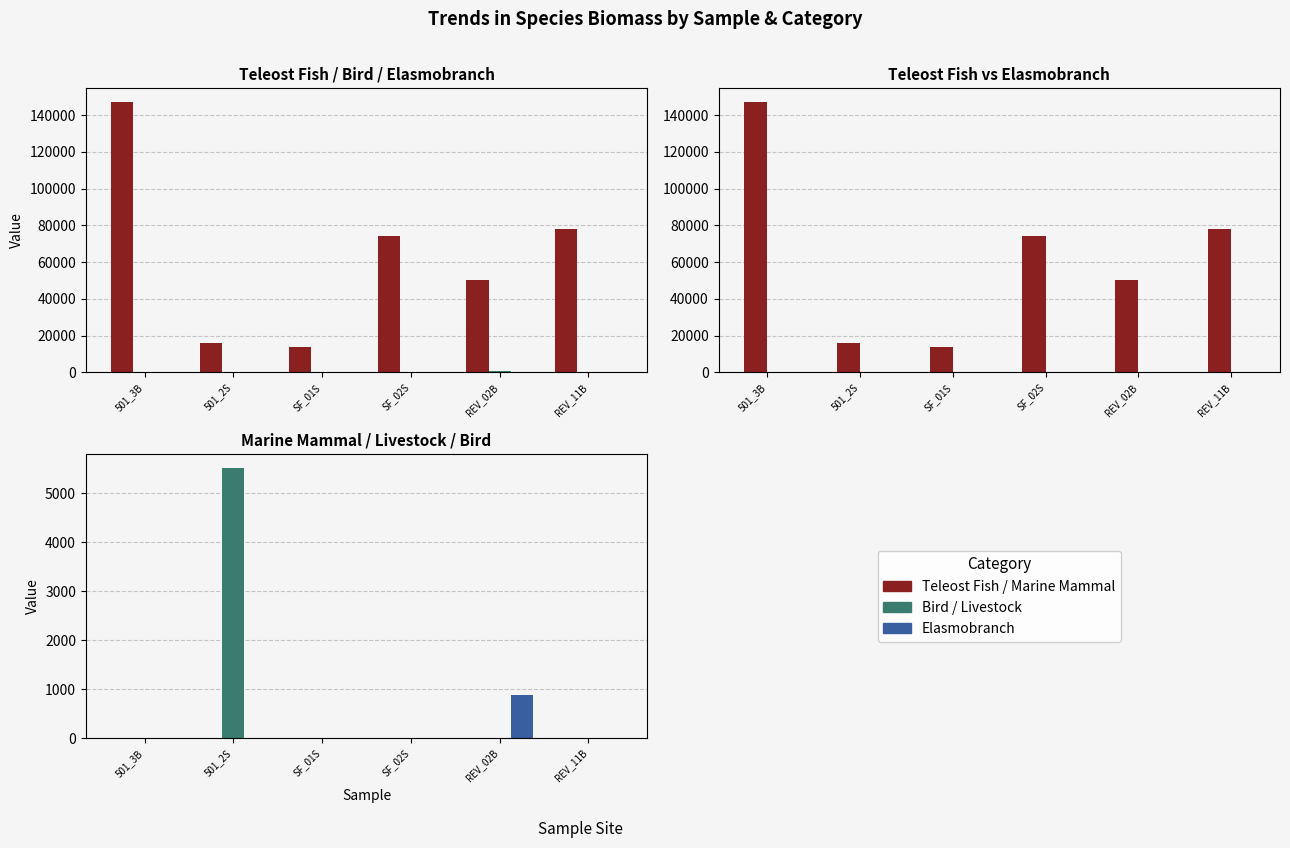

What position from the right is 501_2S?

5